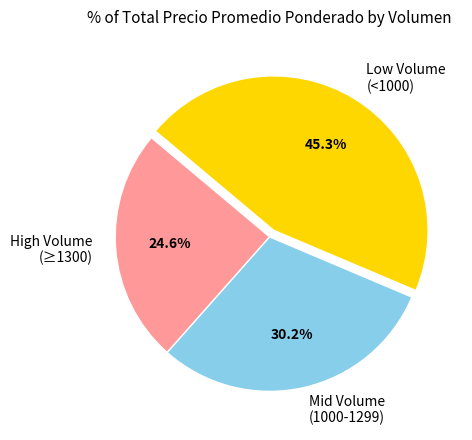

Rank the categories by value from highest to lowest.

Low Volume (<1000), Mid Volume (1000-1299), High Volume (≥1300)